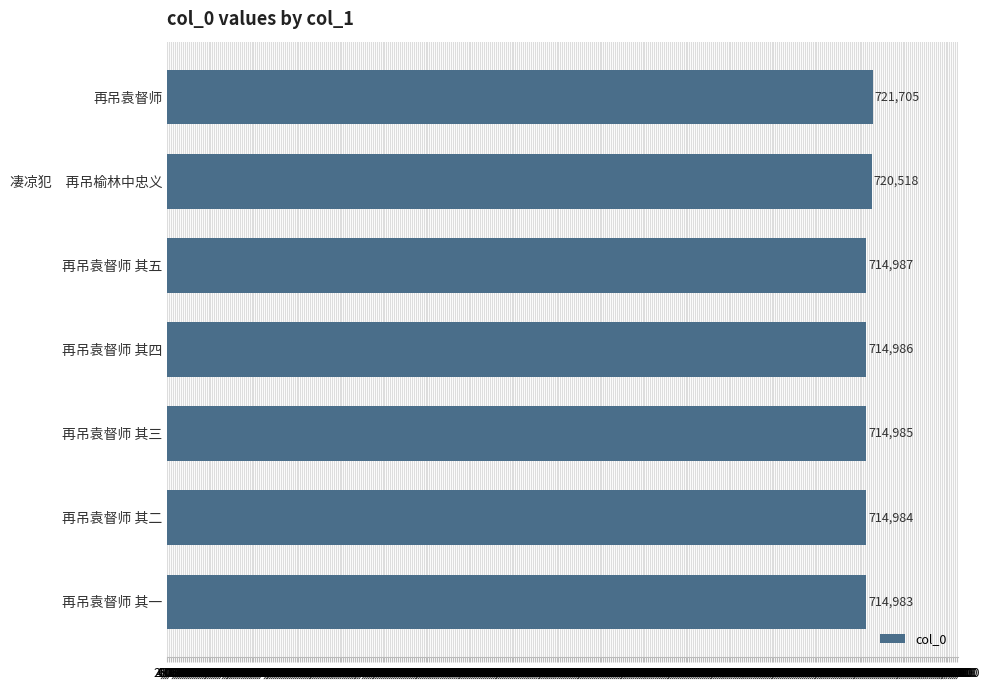

What is the sum of all values?

5017148